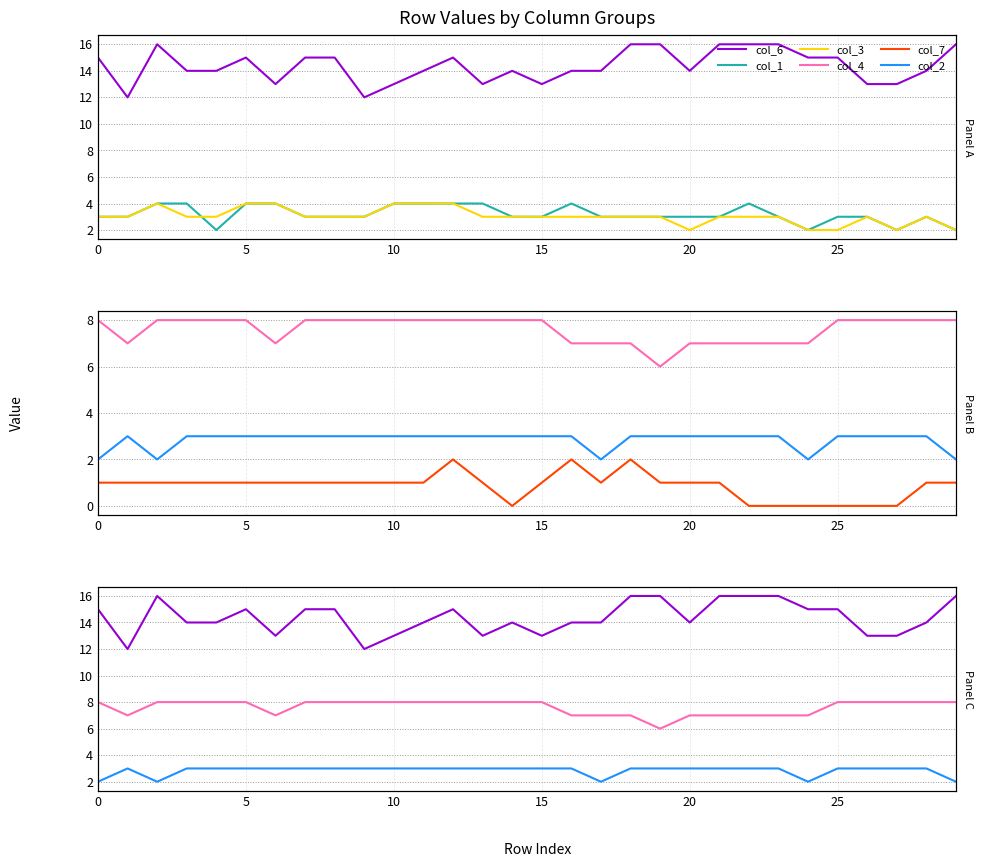

Which series has the largest total across all categories?

col_6